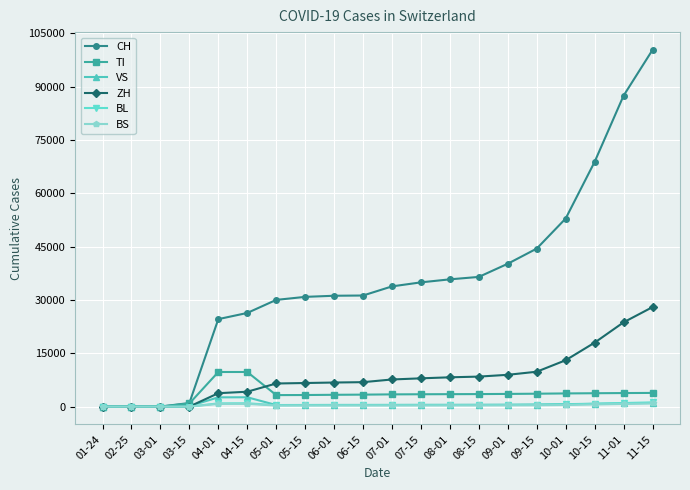

What is the difference between the BS values at 10-15 and 02-25?

588